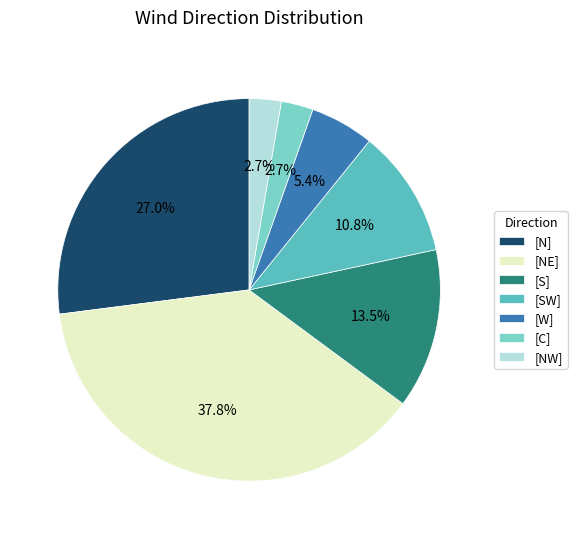

What is the largest slice in the pie chart?

[NE]